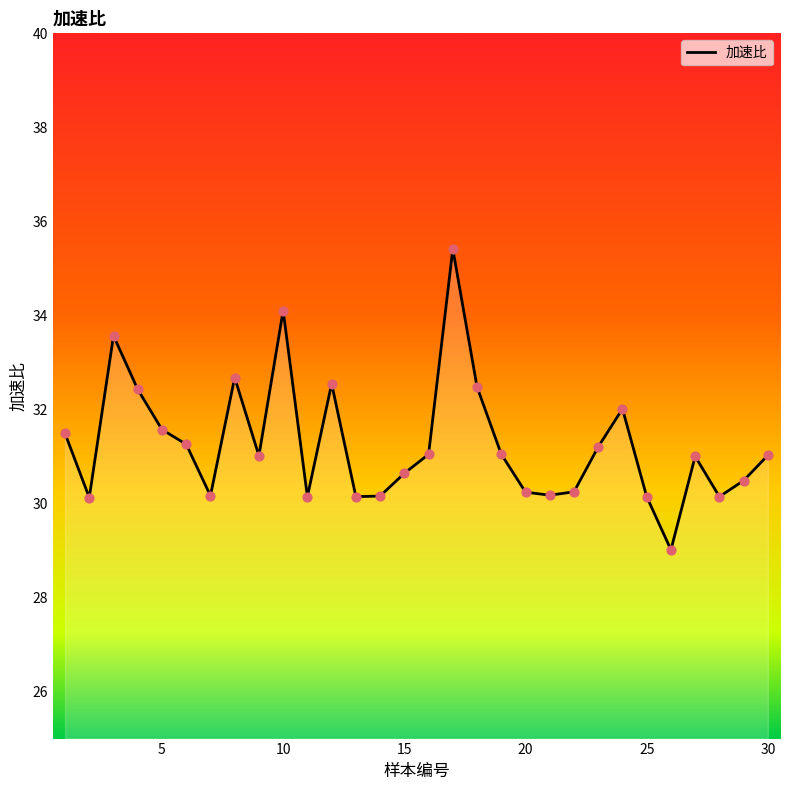

What is the maximum value shown in the chart?

35.4